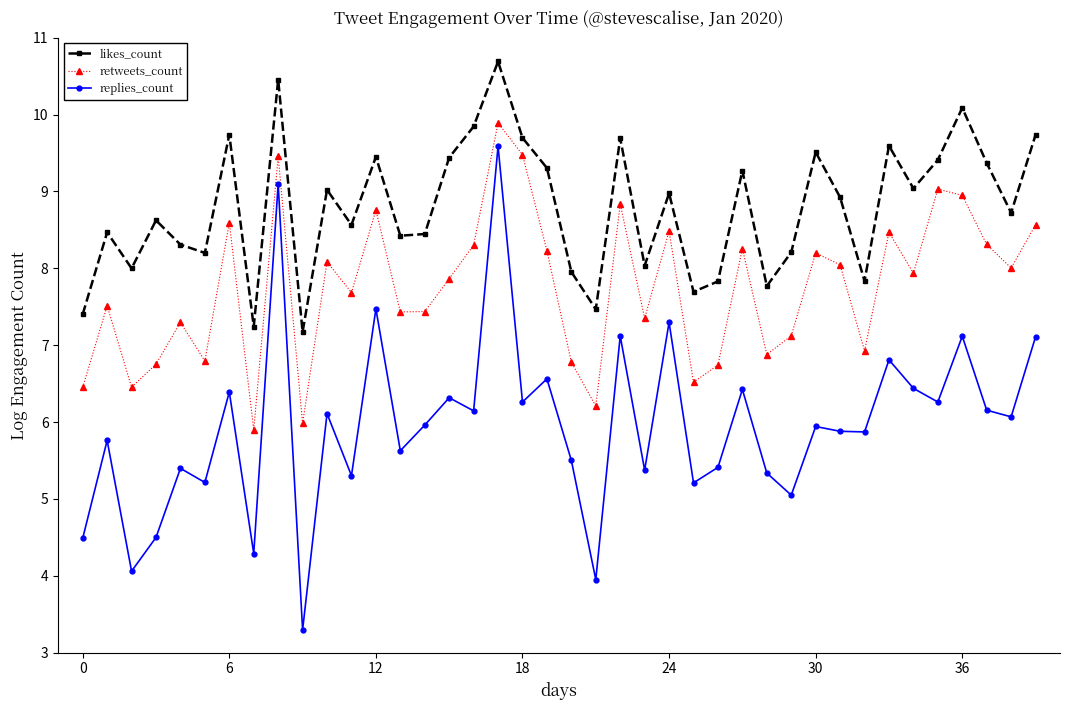

What is the value of the likes_count point at the 2nd from the left?

8.5